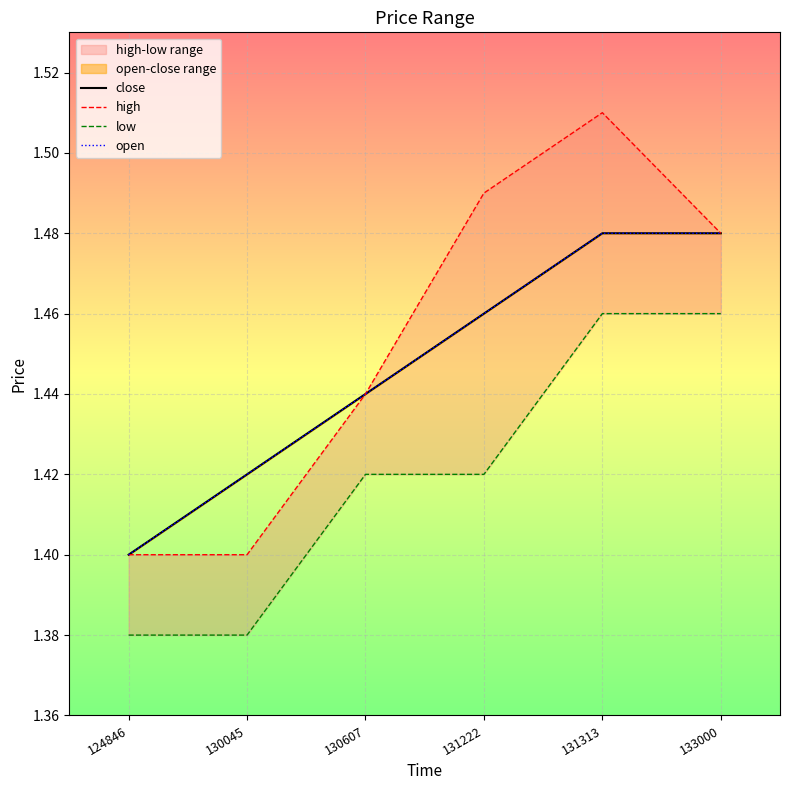

Which series changed the most between 130607 and 131313?

high